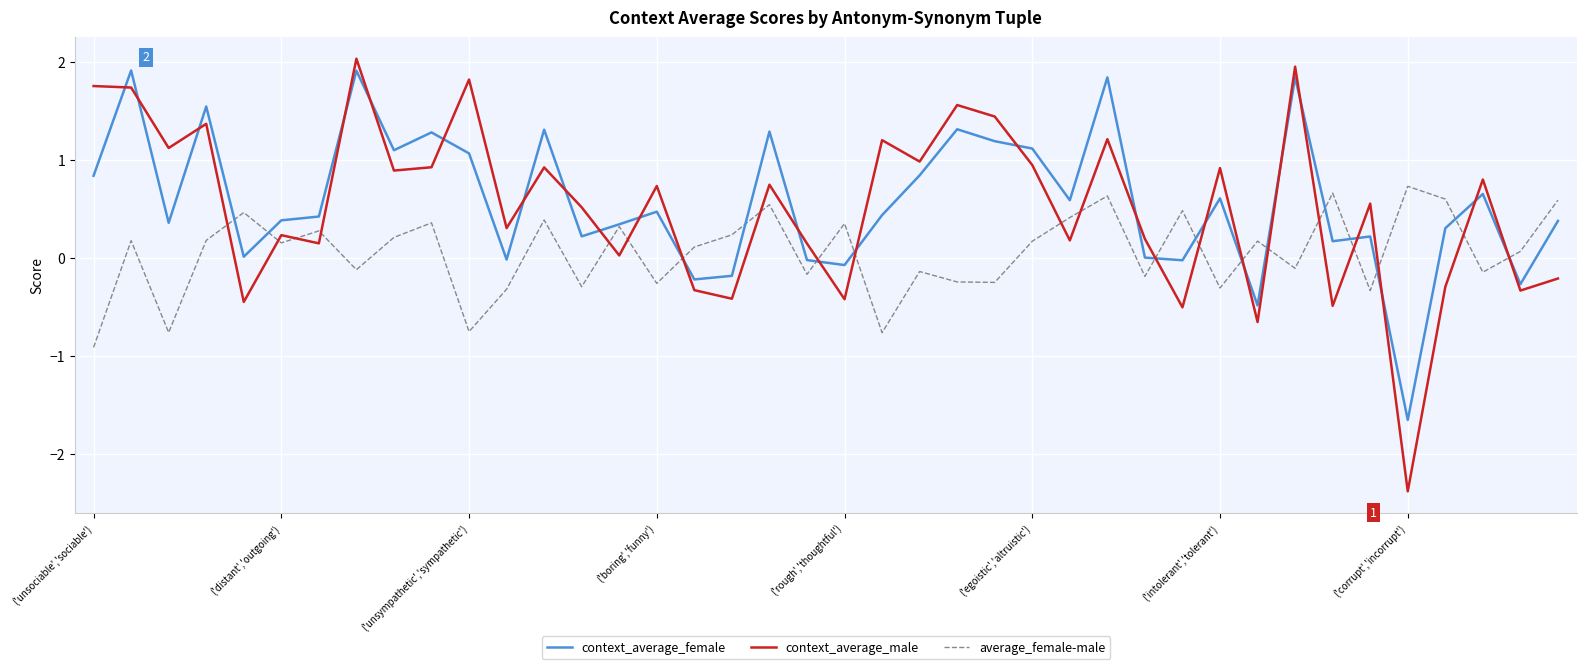

Which series has the widest spread of values?

context_average_male